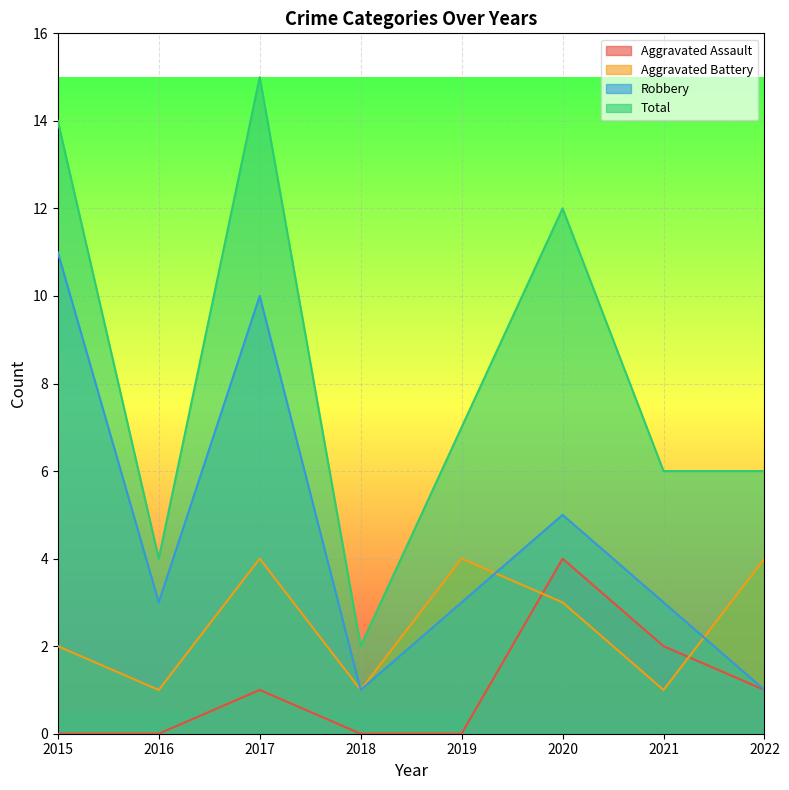

How many data points in Aggravated Assault are less than 1?

4